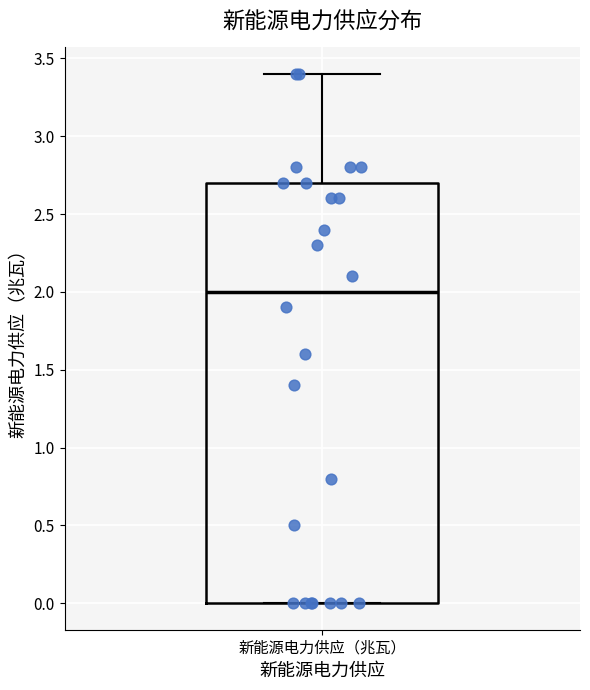

Read this box plot against the y-axis: the position of the median line, the range covered by the box, and the ends of both whiskers. The values are not printed on the chart, so give them approximately, as read against the axis.

median 2.0, box 0.0 to 2.7, whiskers 0.0 to 3.4